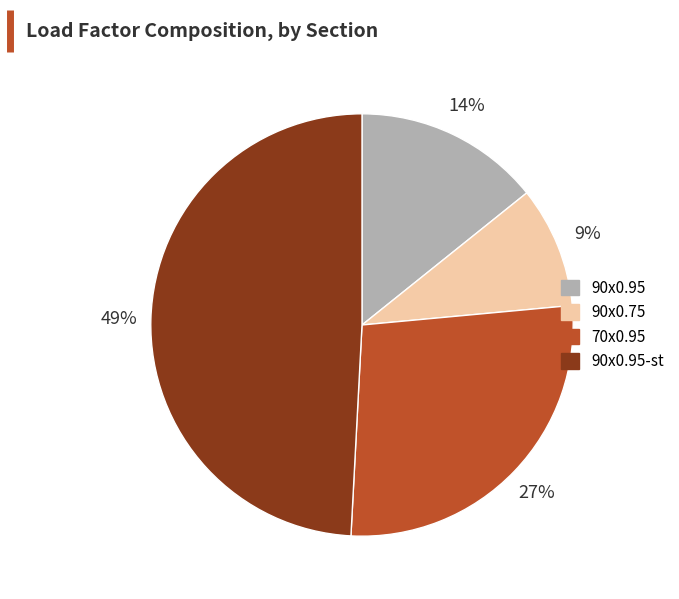

Is there a majority slice in this chart?

No